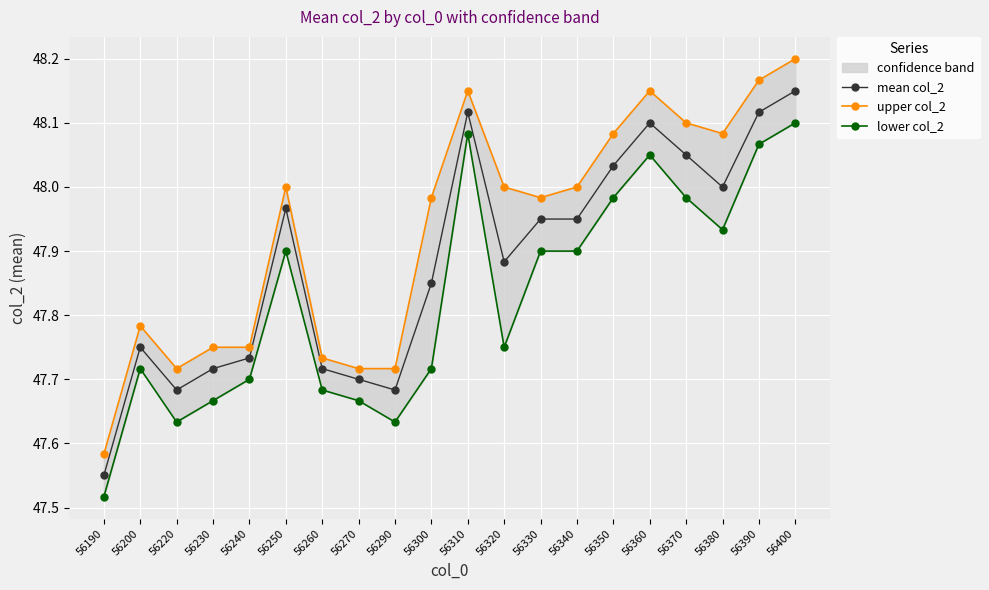

What are all the series names shown in the legend?

mean col_2, upper col_2, lower col_2